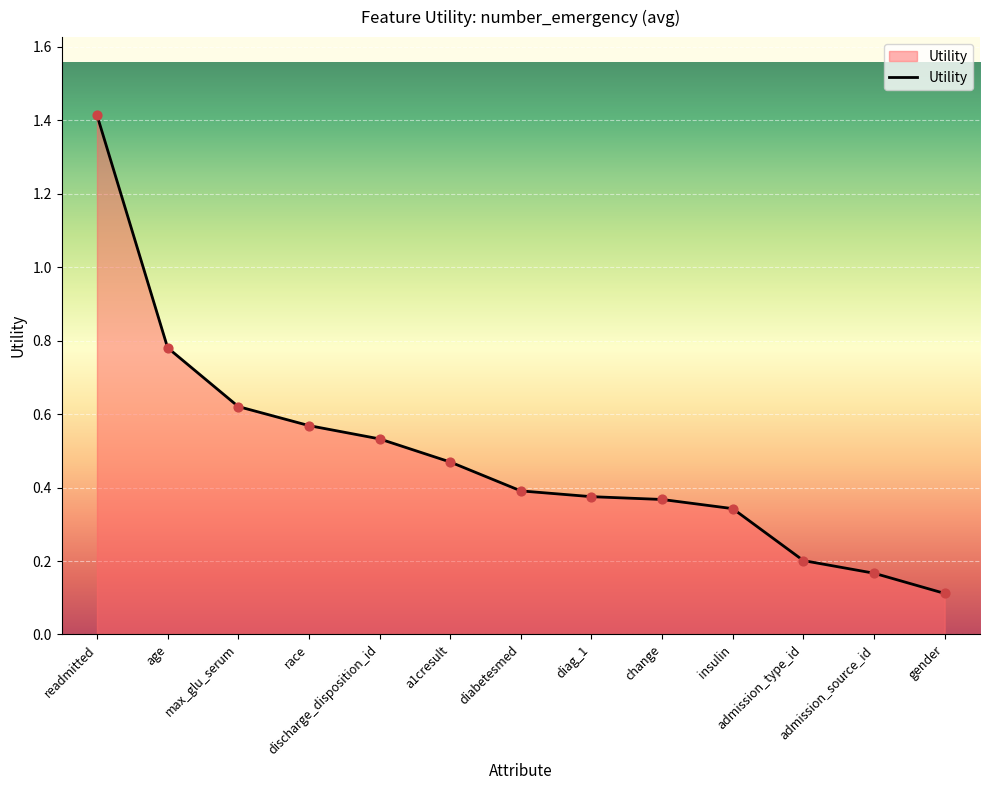

Between gender and change, which is larger?

change